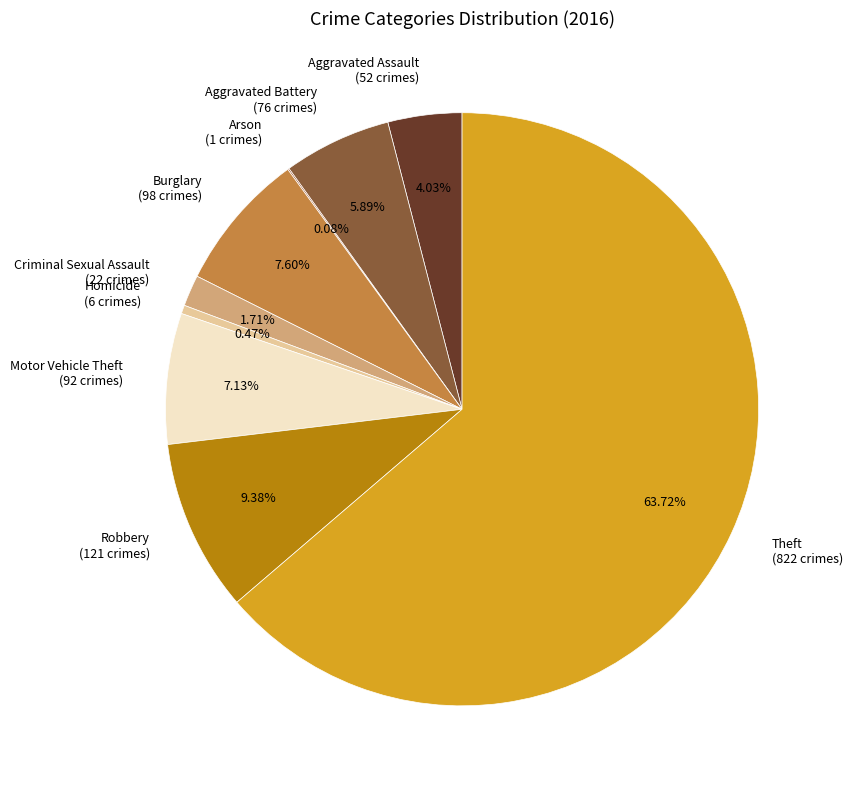

To the nearest percent, what is the difference between the largest and smallest slice percentages?

64%